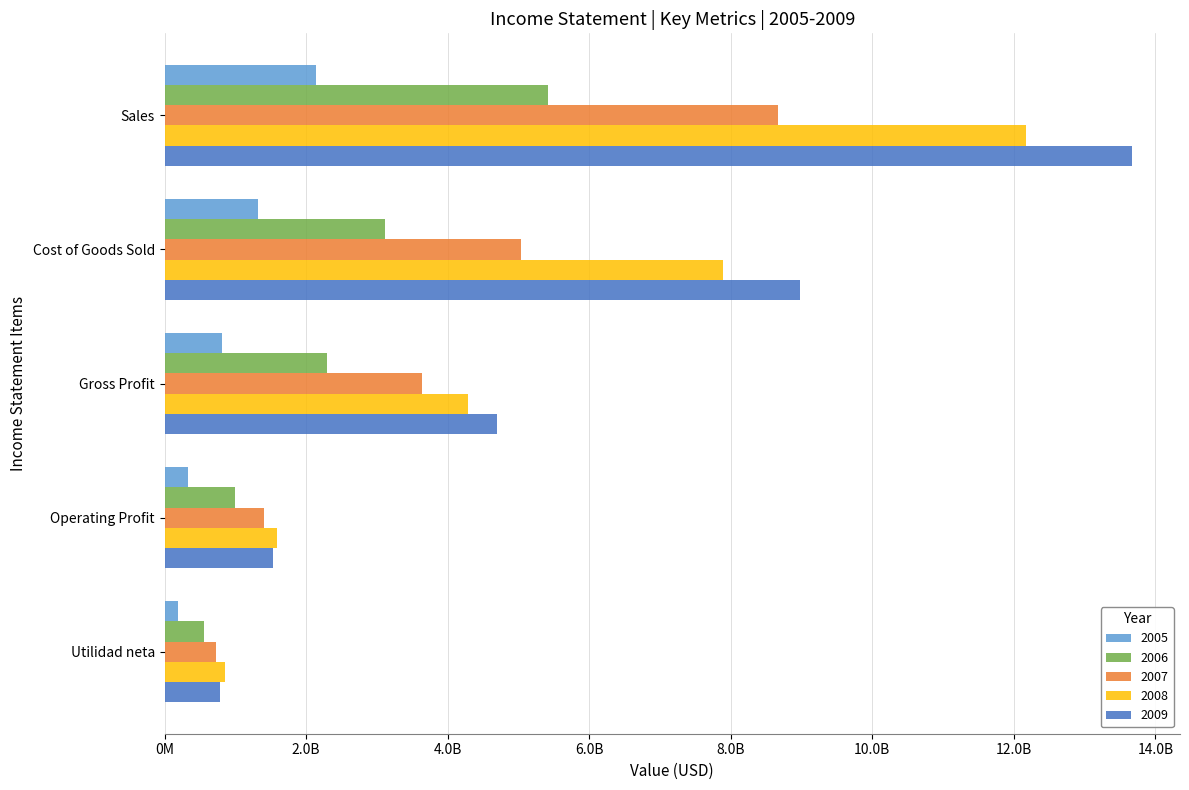

What is the average value of the 2005 series?

961120960